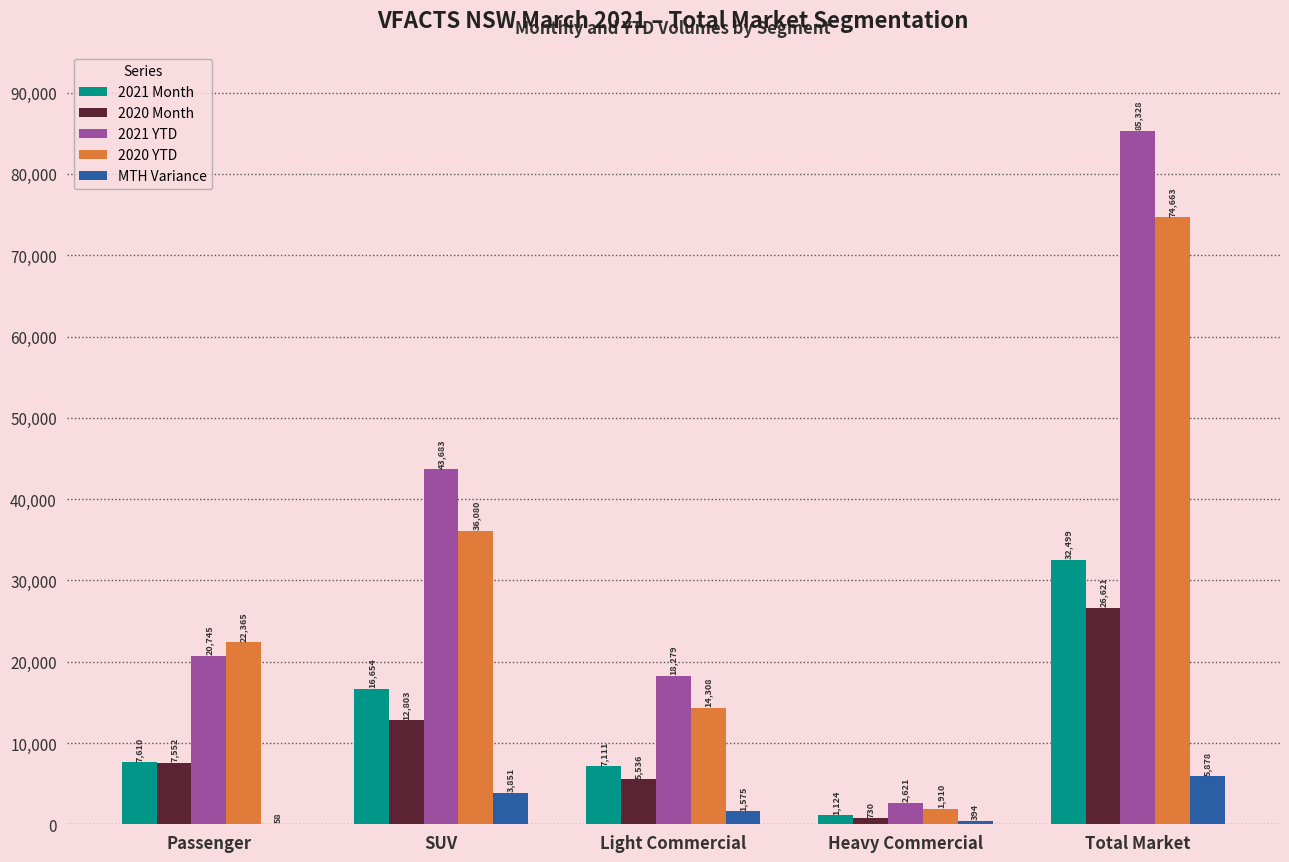

At which category does the chart reach its peak across all series?

Total Market